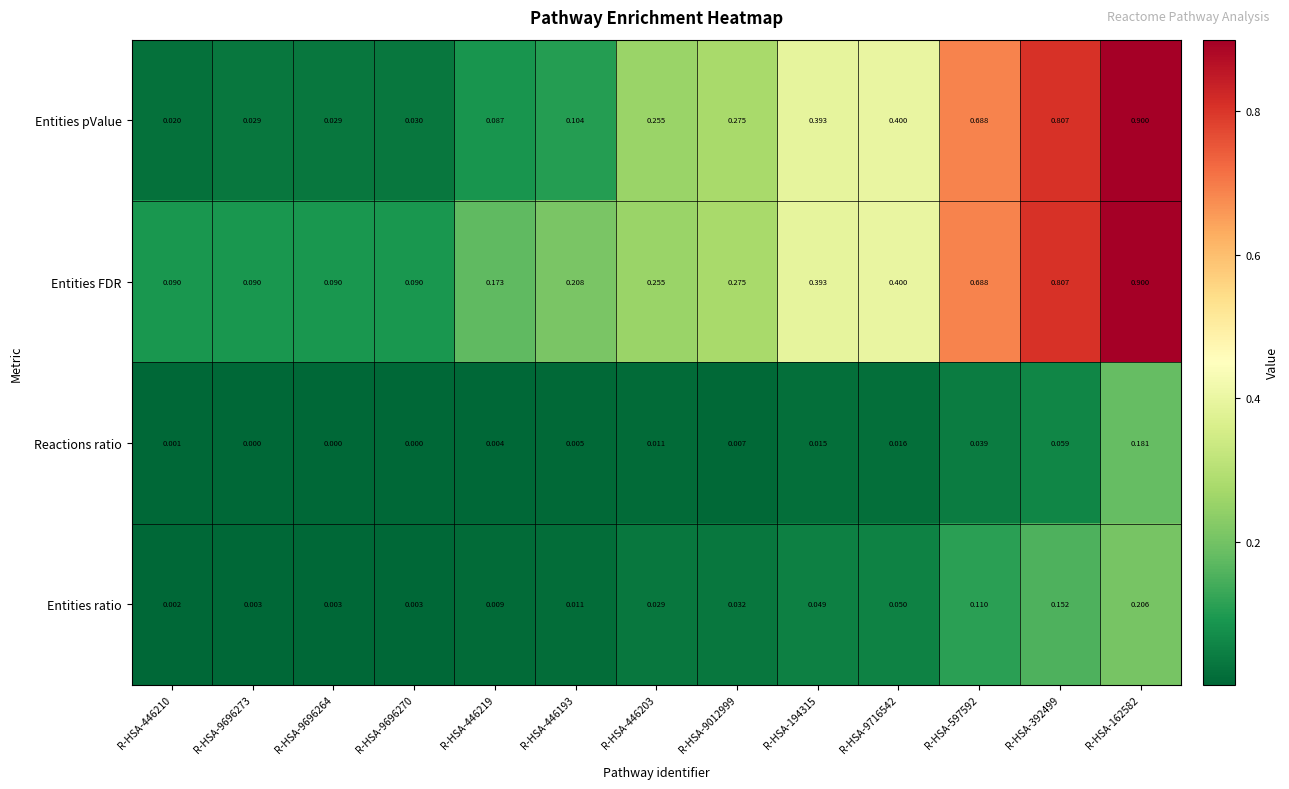

Count the number of categories in the chart.

13